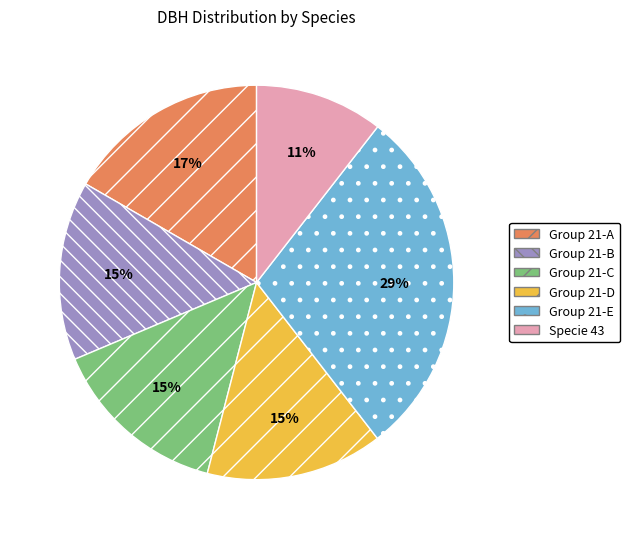

How many segments does this pie chart have?

6